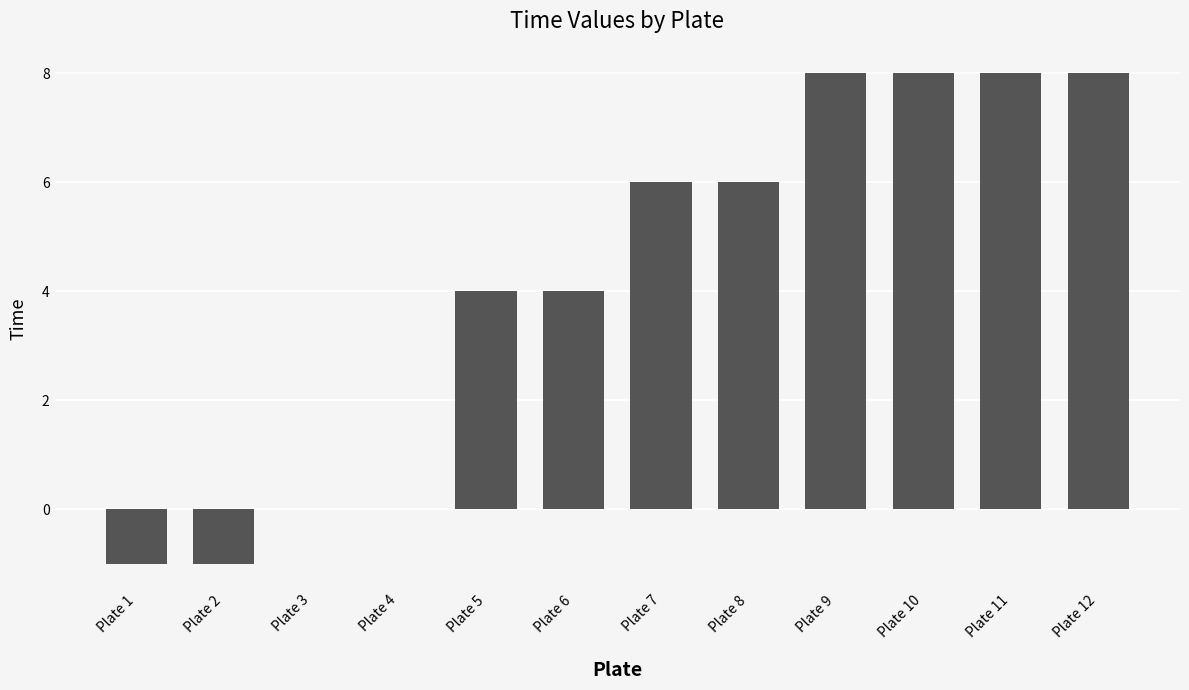

What is the greatest value displayed?

8